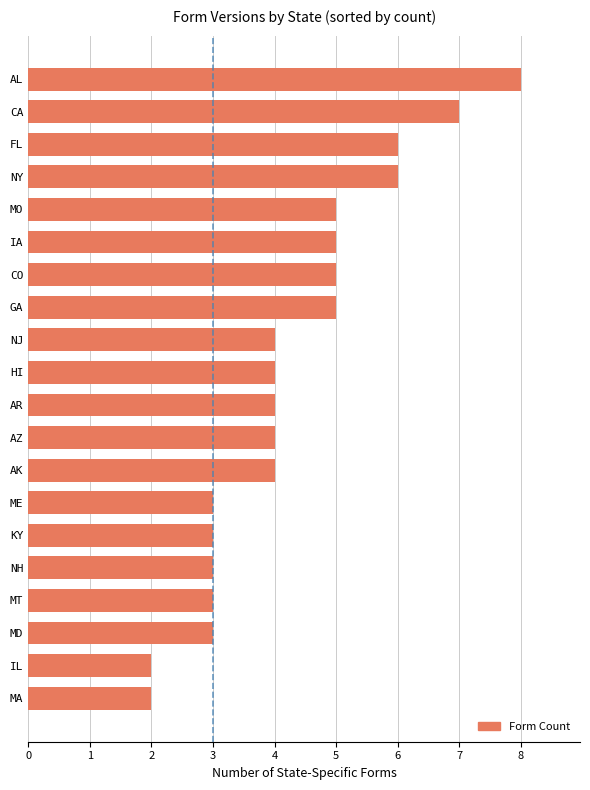

What value does the data have at NY?

6